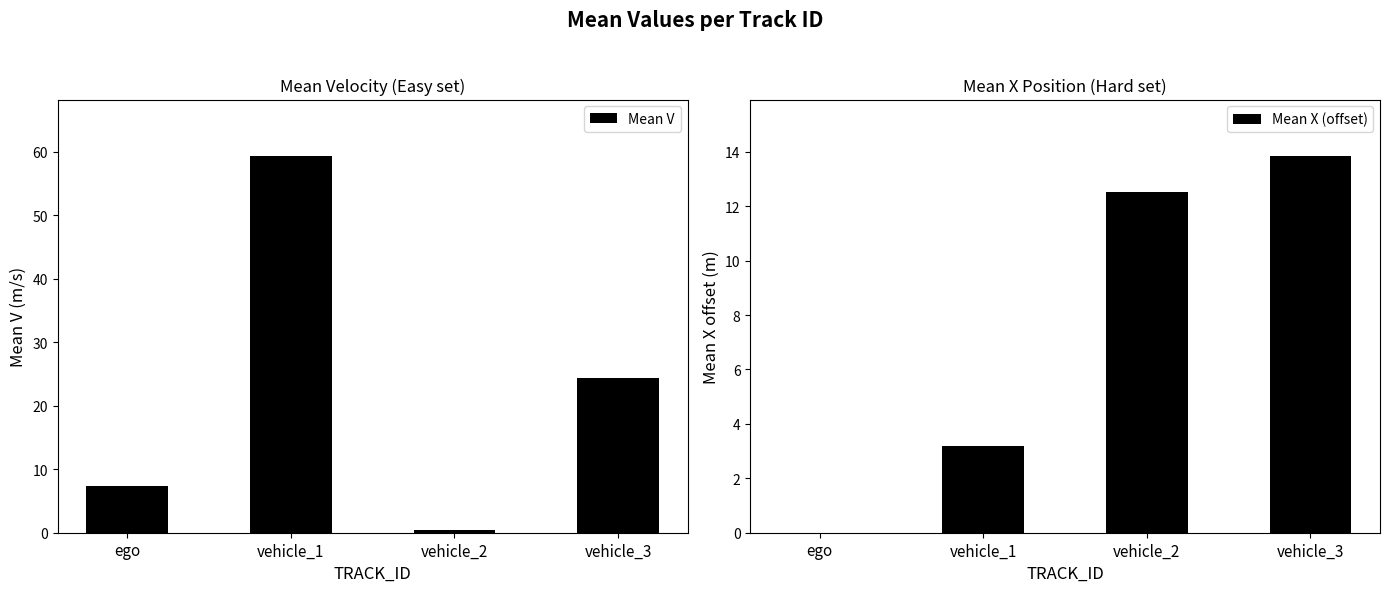

List the series in order of their peak value, lowest first.

Mean X (offset), Mean V